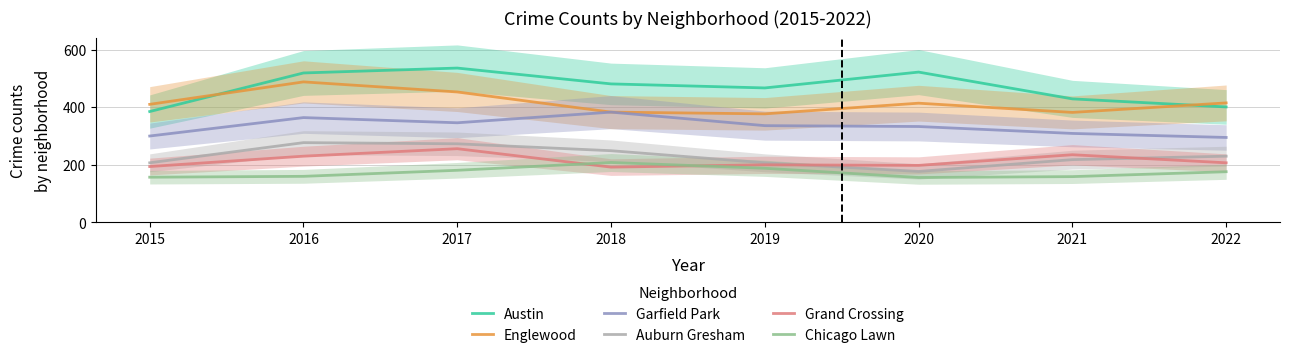

In Auburn Gresham, how many points are higher than both neighbors (excluding endpoints)?

1